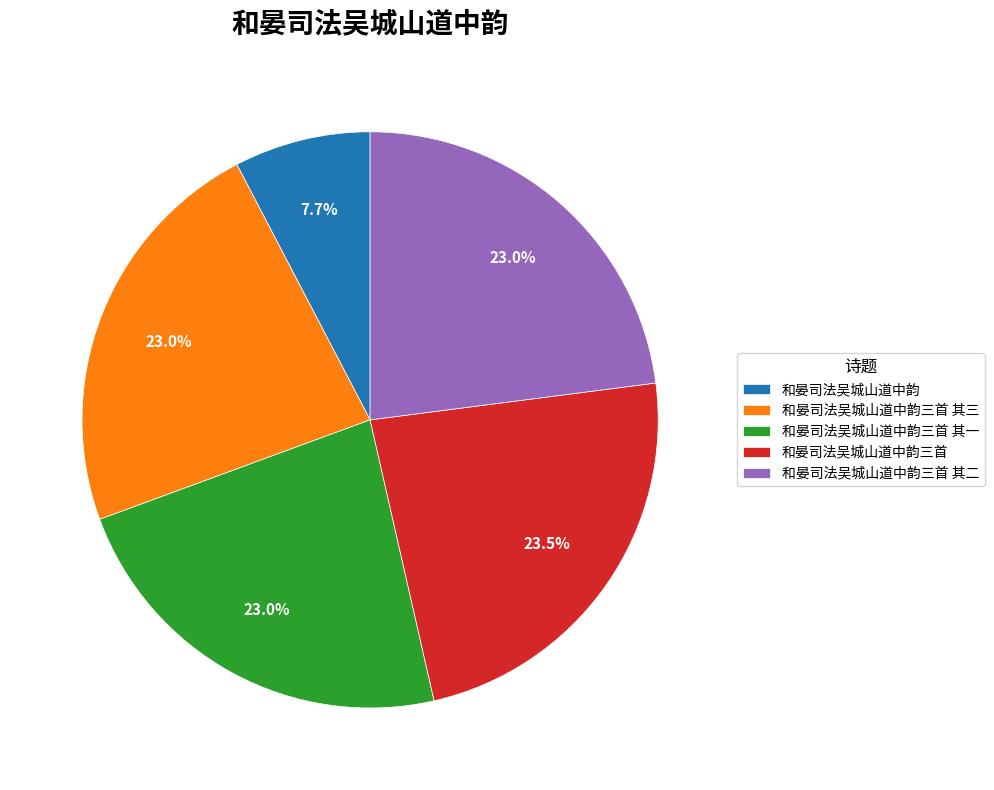

What percentage is the 和晏司法吴城山道中韵三首 其三 slice, to the nearest percent?

23%